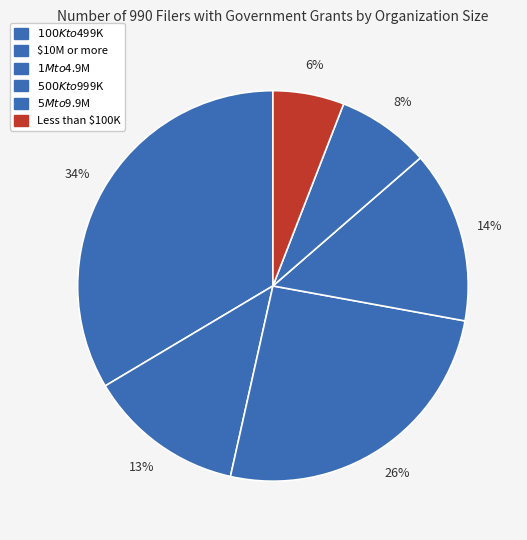

To the nearest percent, what portion does $500K to $999K represent?

14%